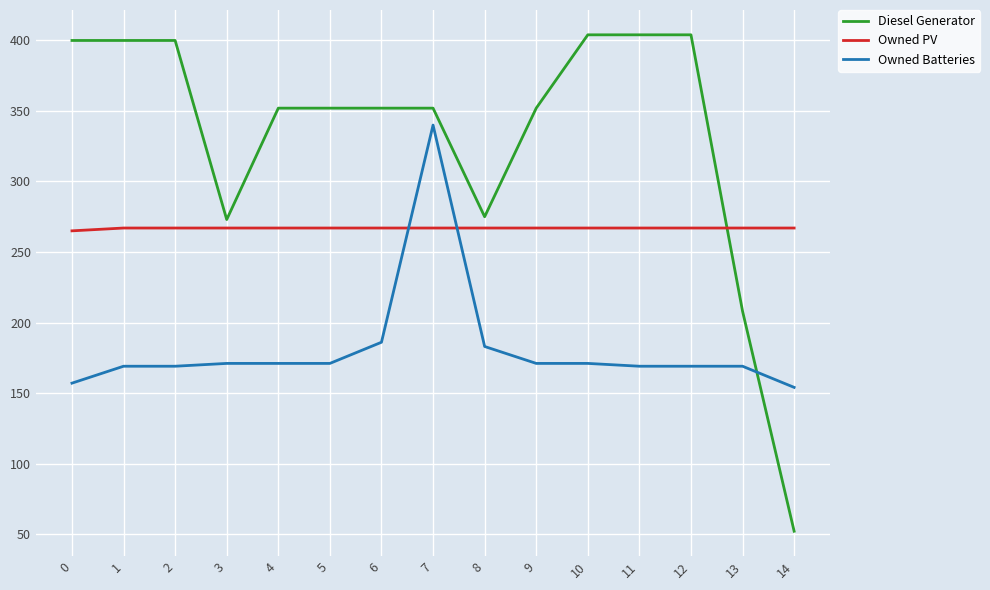

Which series has the widest spread of values?

Diesel Generator